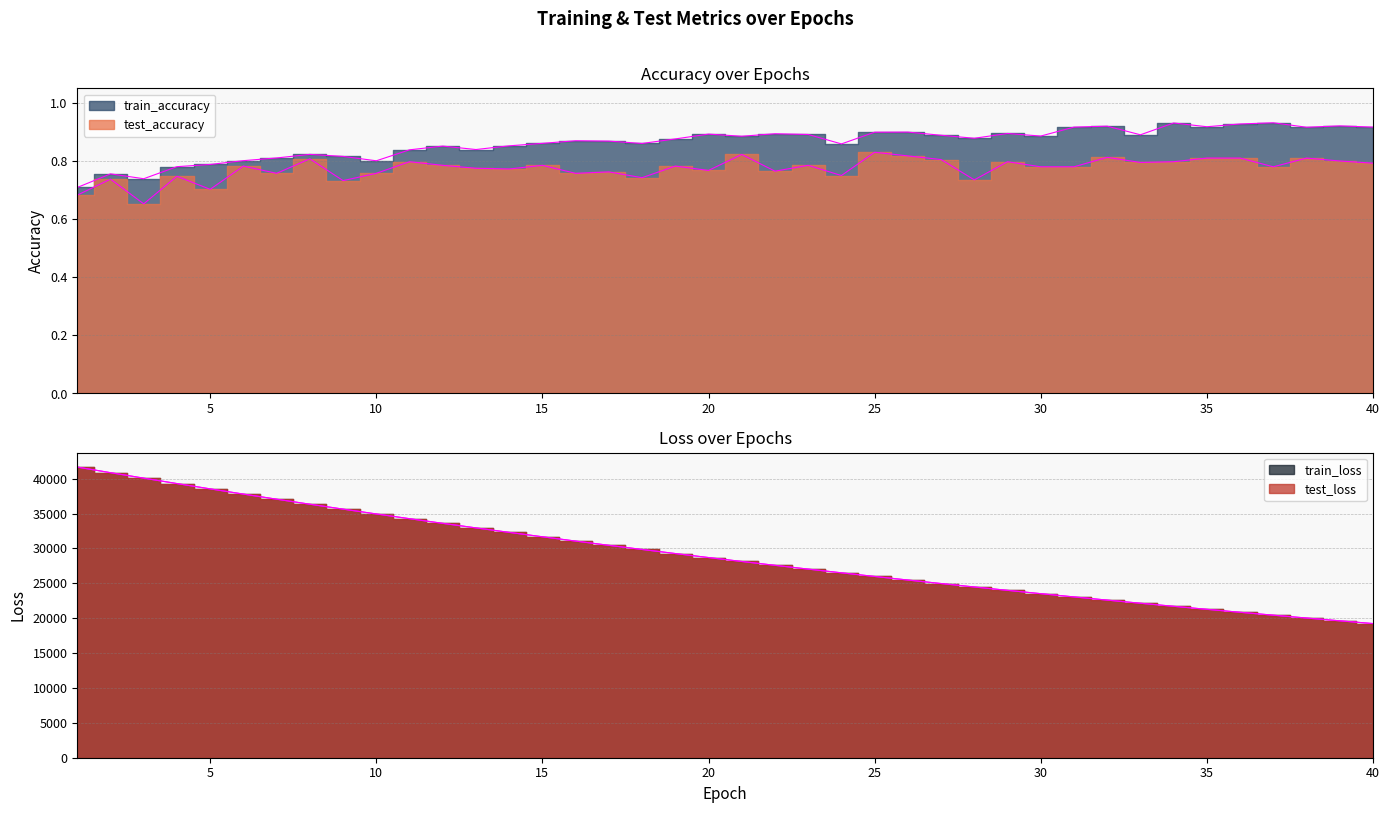

At which label does train_loss first exceed 28693?

1